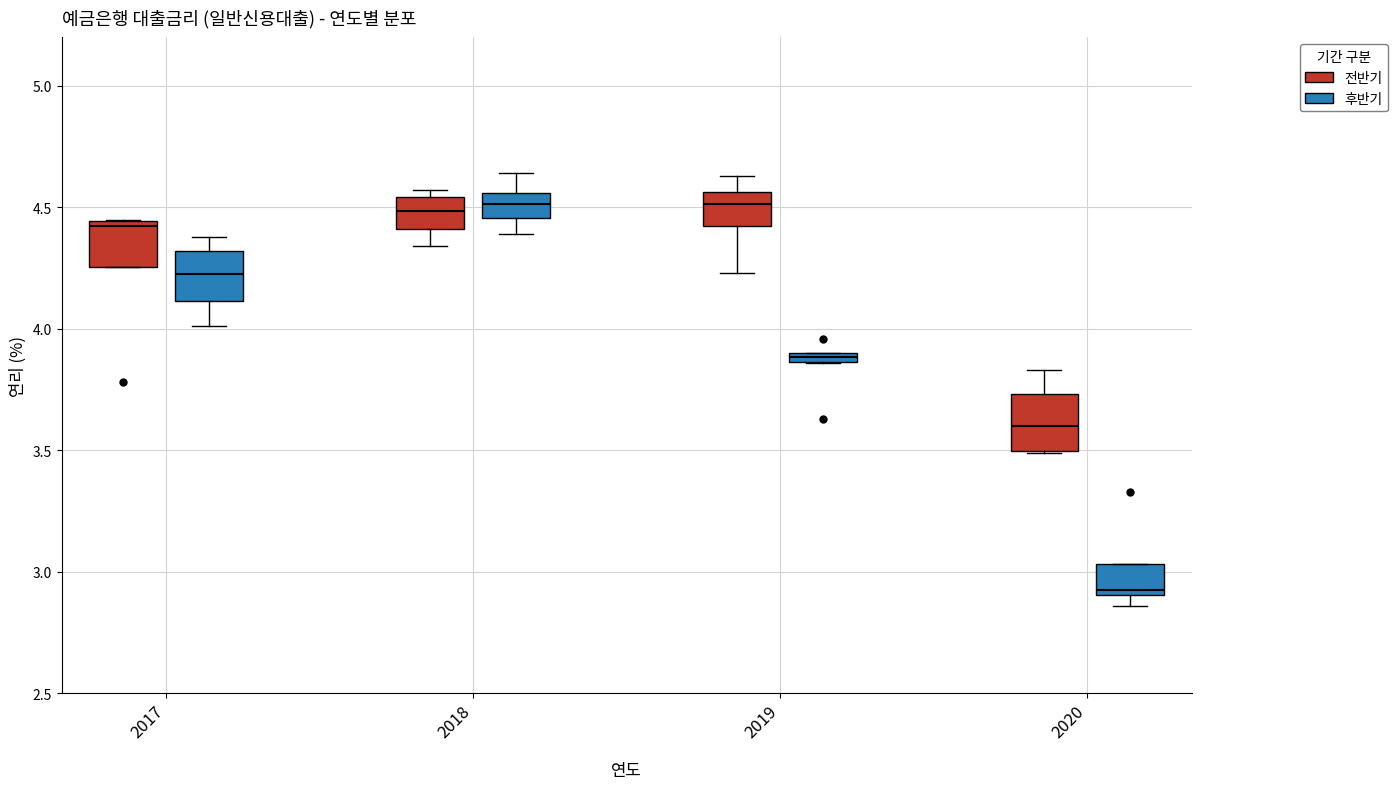

Where is the upper edge of the box for 2020 (전반기) on the y-axis? The values are not printed on the chart, so give them approximately, as read against the axis.

3.75